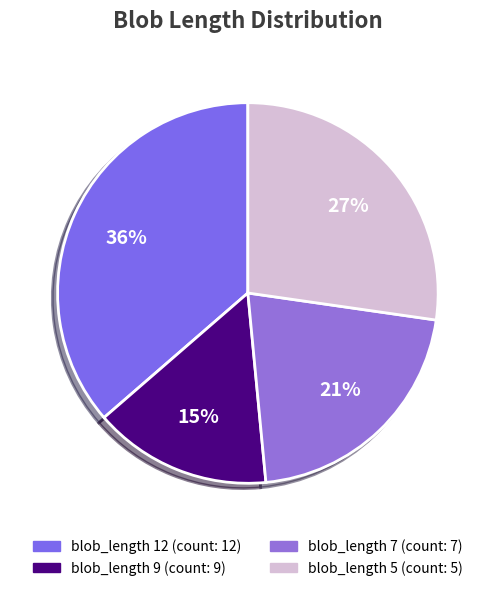

How many slices are in this pie chart?

4